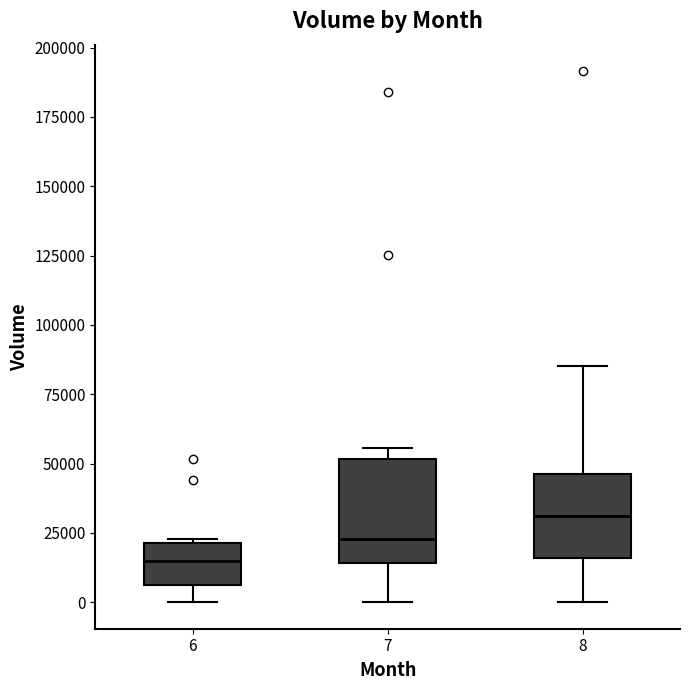

Where does the lower whisker of the box at x = 8 end on the y-axis? The values are not printed on the chart, so give them approximately, as read against the axis.

0